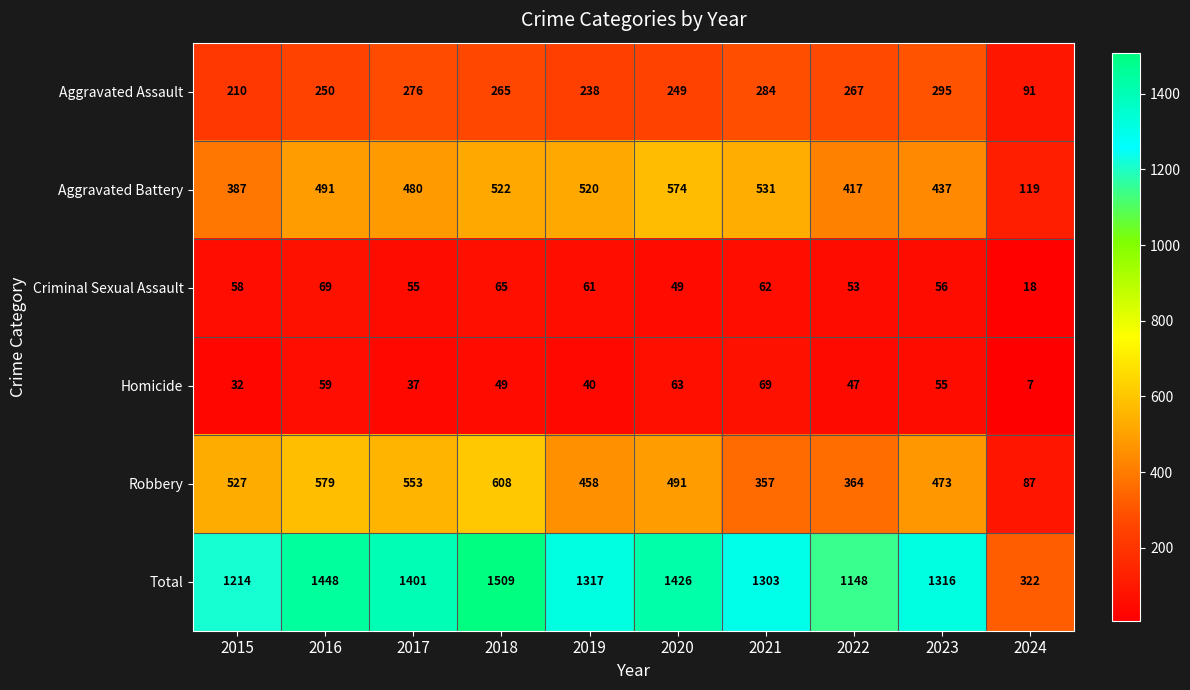

What value does the Robbery series have at 2018?

608